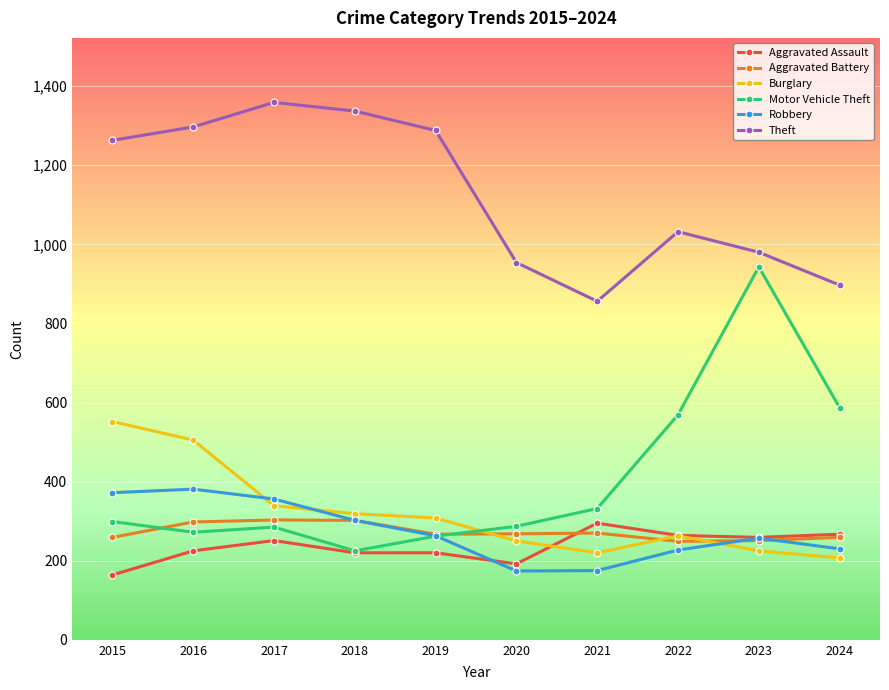

How many distinct data groups are displayed?

6